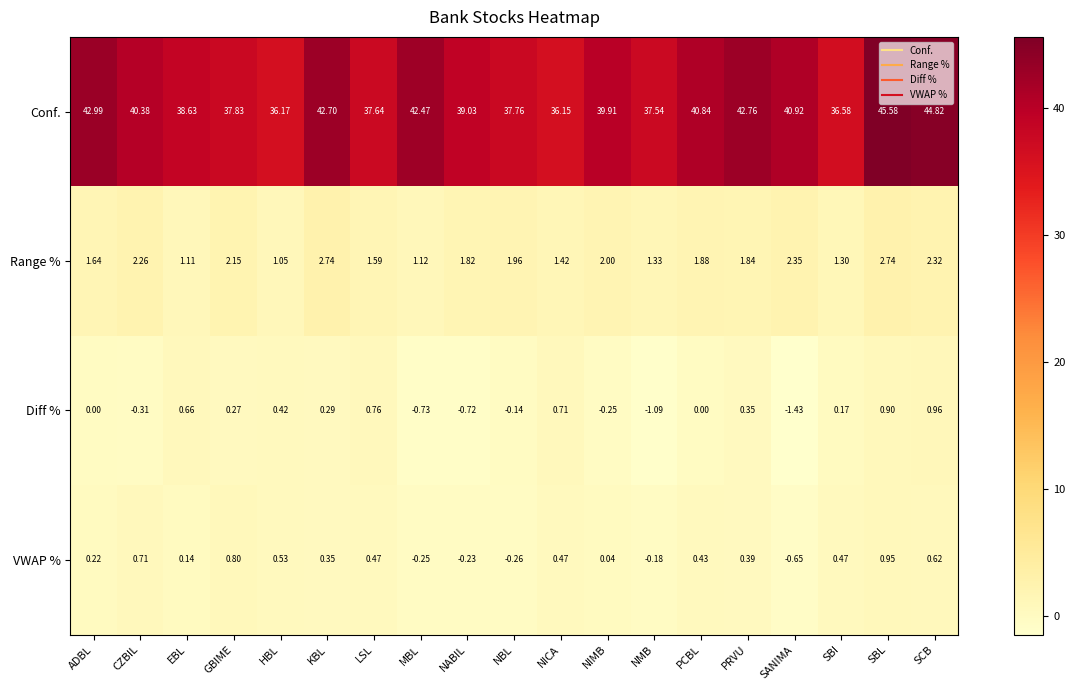

Which series has the largest range (max minus min)?

Conf.